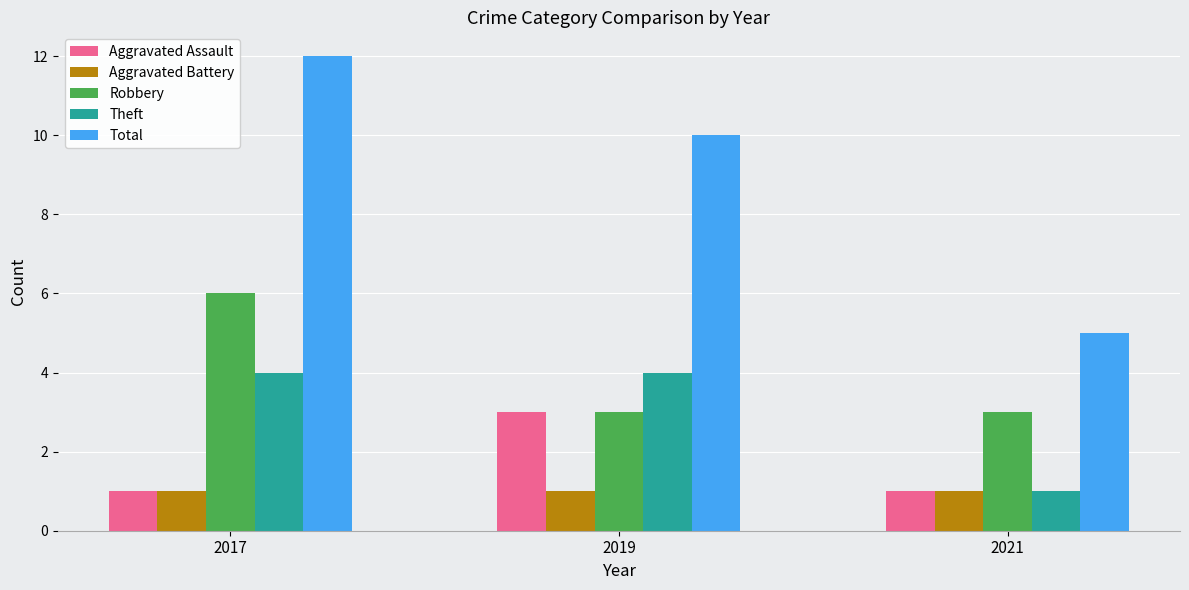

At which category is the sum across all series the highest?

2017